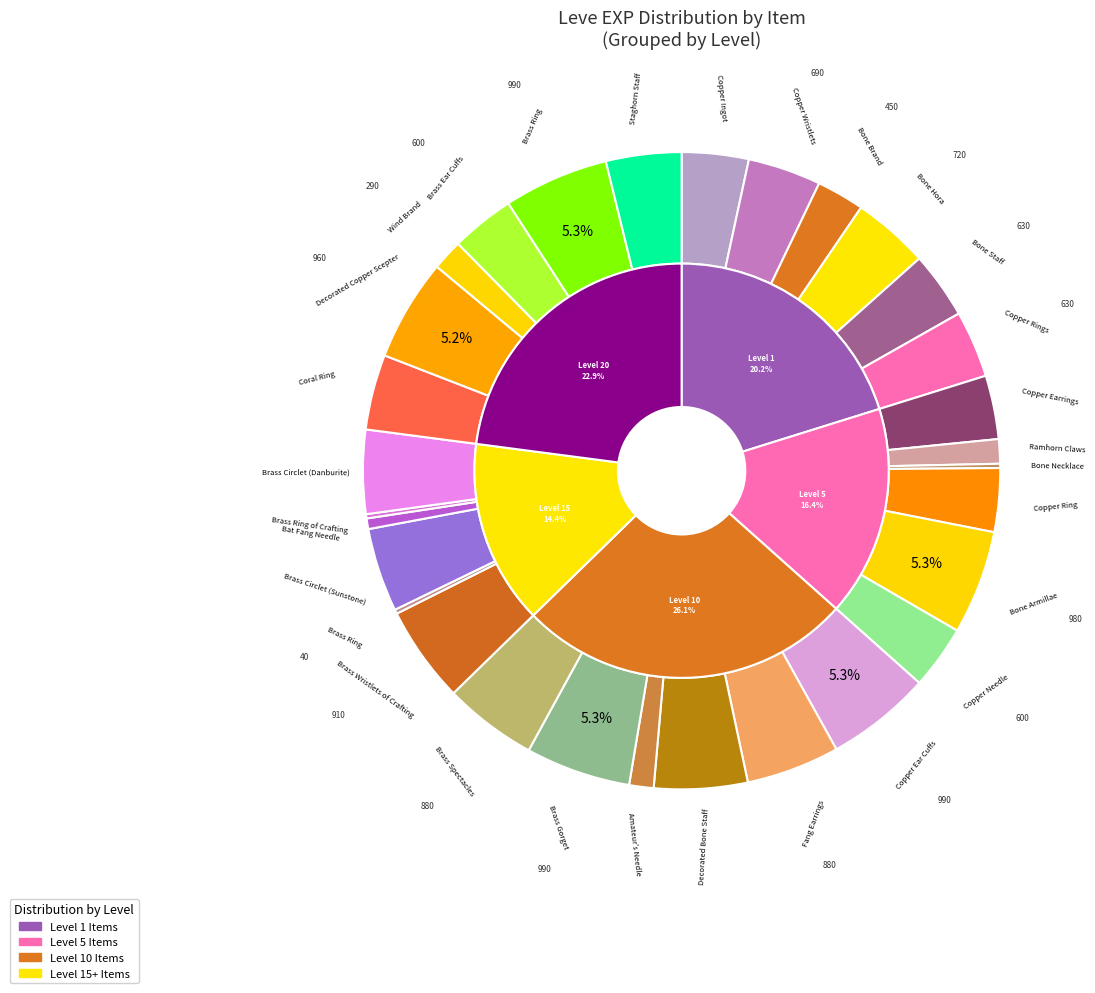

Is it true that Copper Rings is 12% of the pie?

False